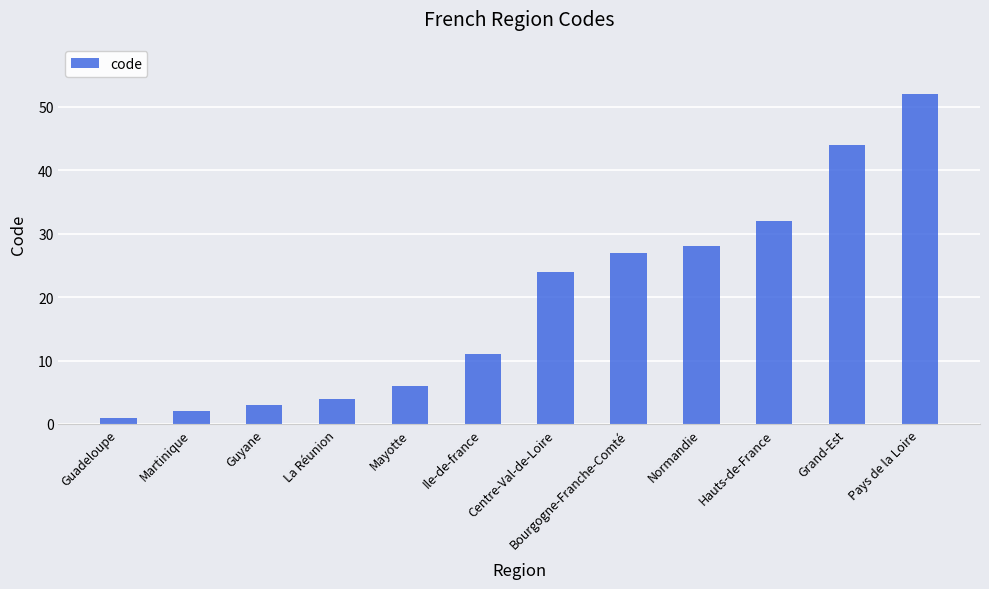

What is the sum of the values at Centre-Val-de-Loire and Pays de la Loire?

76